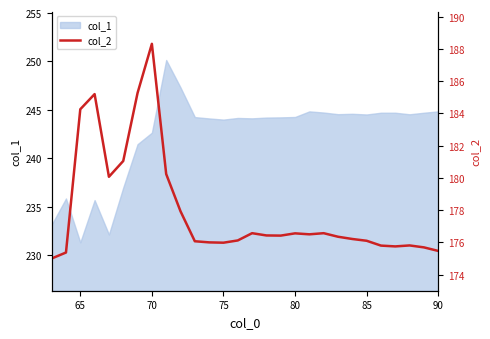

Does the chart have visible grid lines?

No